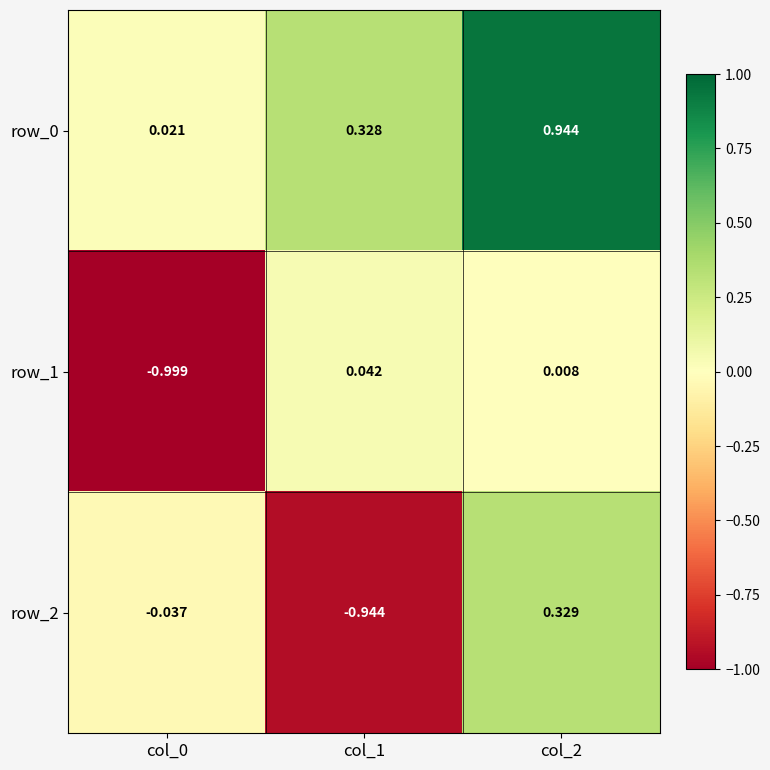

Between col_0 and col_1, which series saw the biggest shift?

row_1